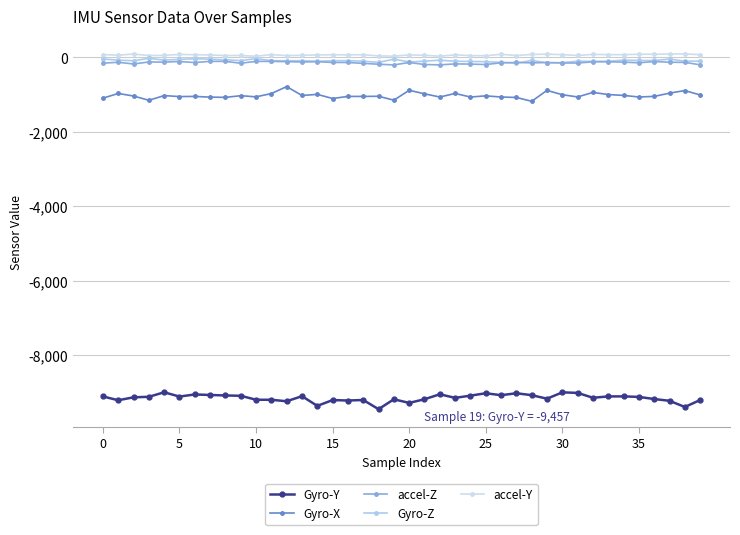

How many lines are shown in the chart?

5